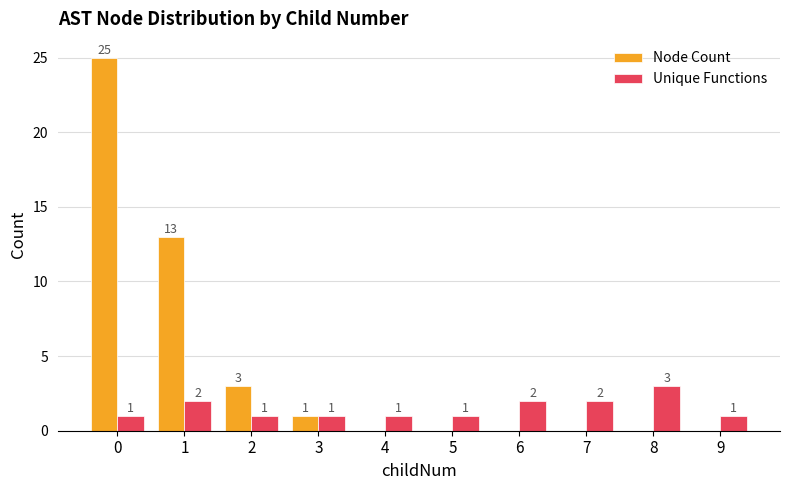

Which series changed the most between 1 and 6?

Node Count